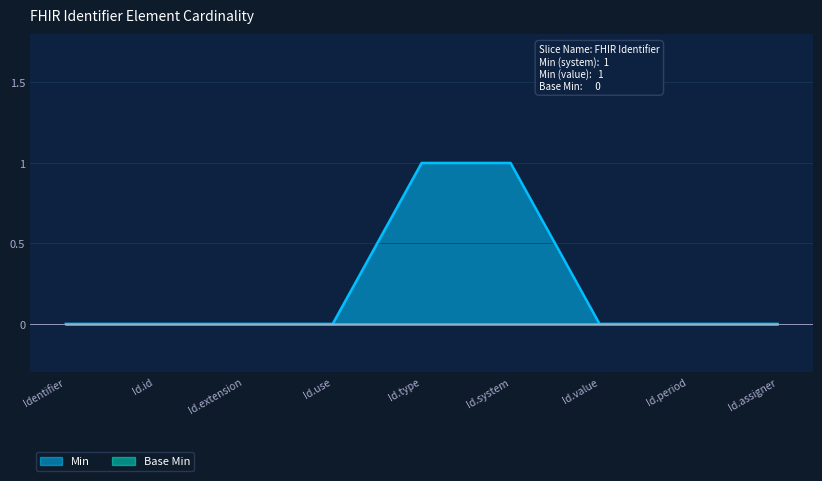

Between Identifier.use and Identifier.system, which is larger?

Identifier.system